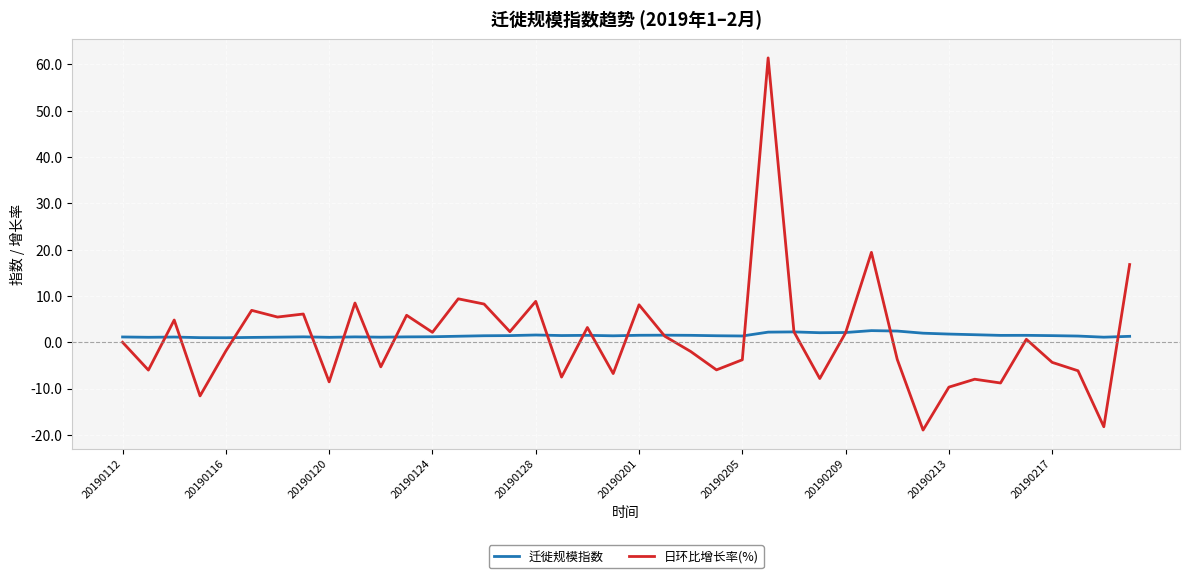

Count the number of categories in the chart.

40